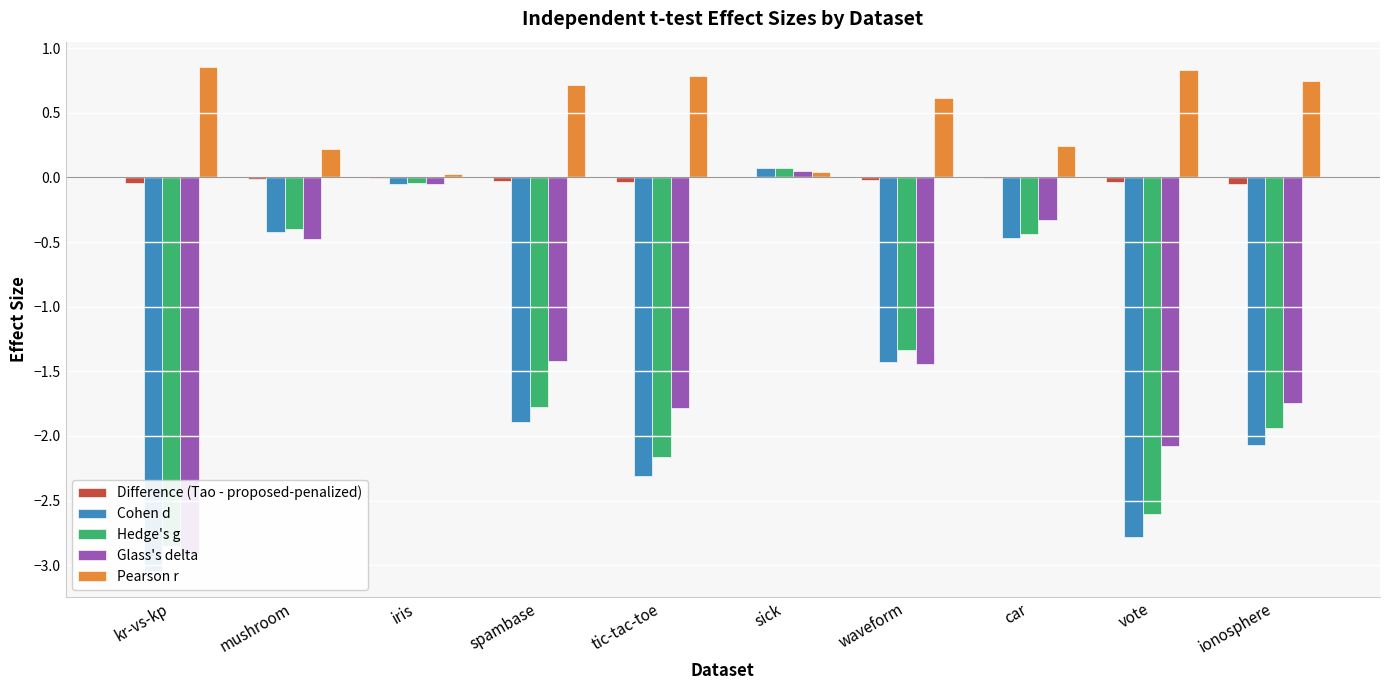

What is the minimum value shown in the chart?

-3.0